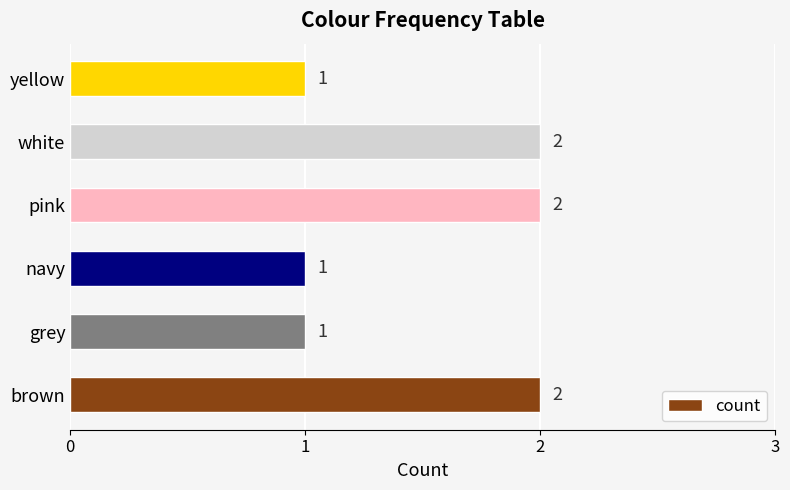

What is the difference between the second highest and second lowest values?

1